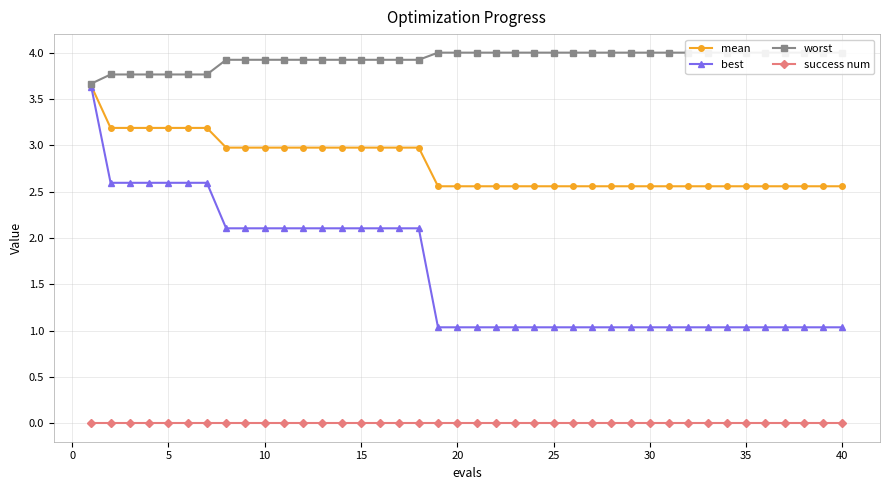

True or false: best and success num cross at least once.

False